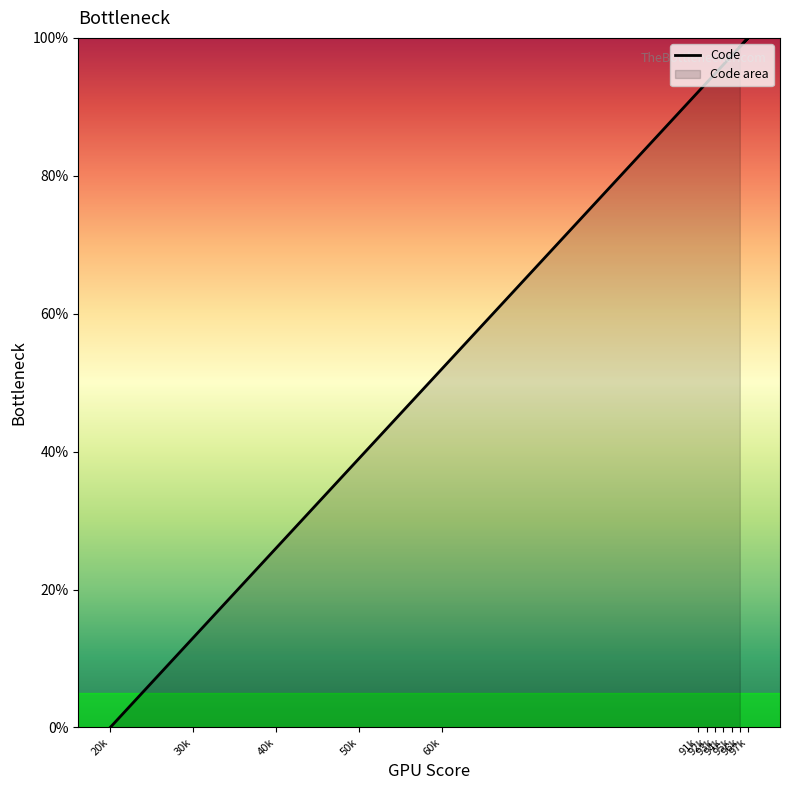

Rank the categories by value from highest to lowest.

97k, 96k, 95k, 94k, 93k, 92k, 91k, 60k, 50k, 40k, 30k, 20k